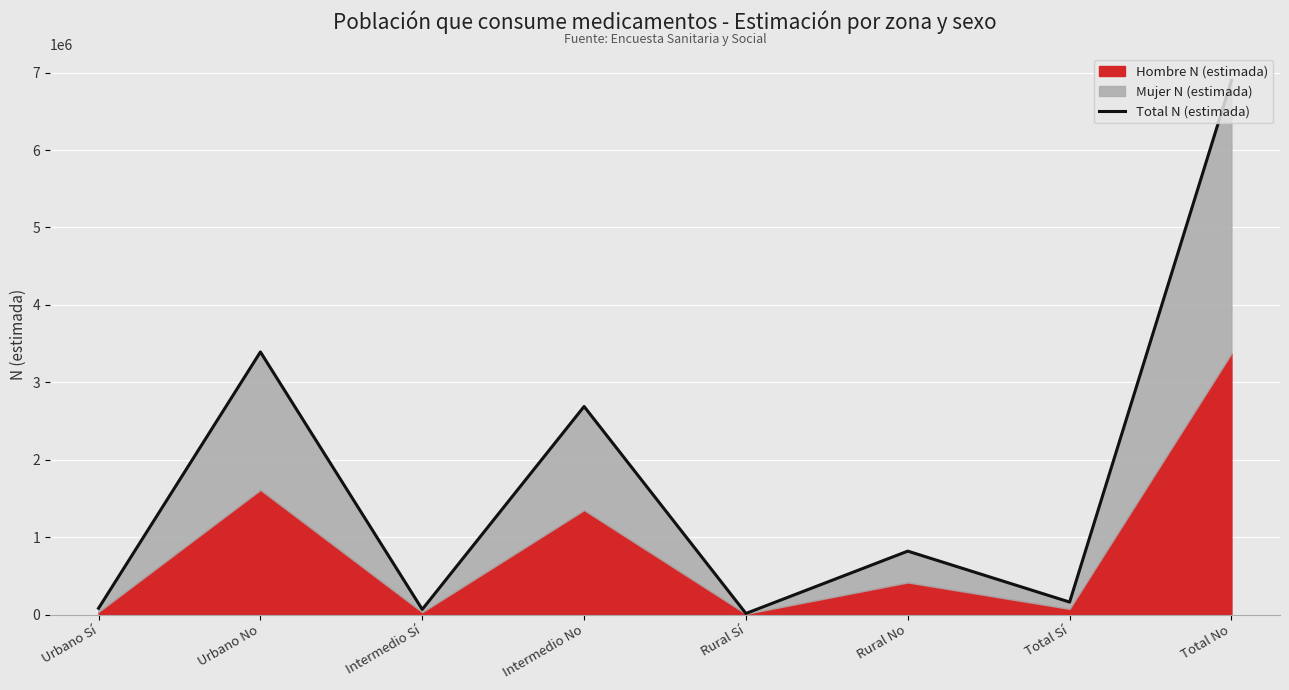

Is it true that Total N (estimada) equals 1102625 at Urbano No?

False